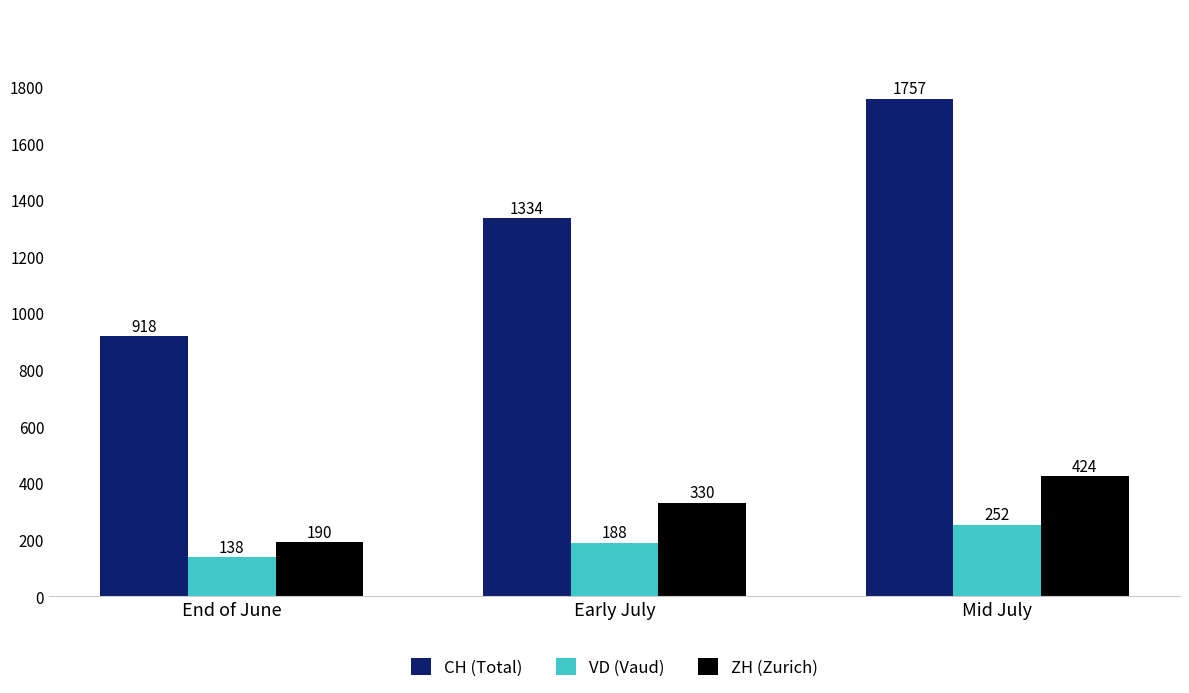

What is the label of the 3rd bar from the left?

Mid July